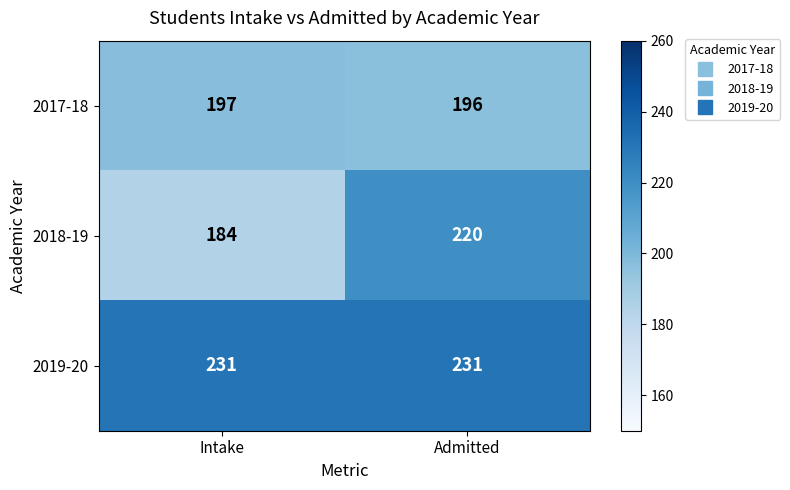

What is the spread (max minus min) of values at Intake?

47